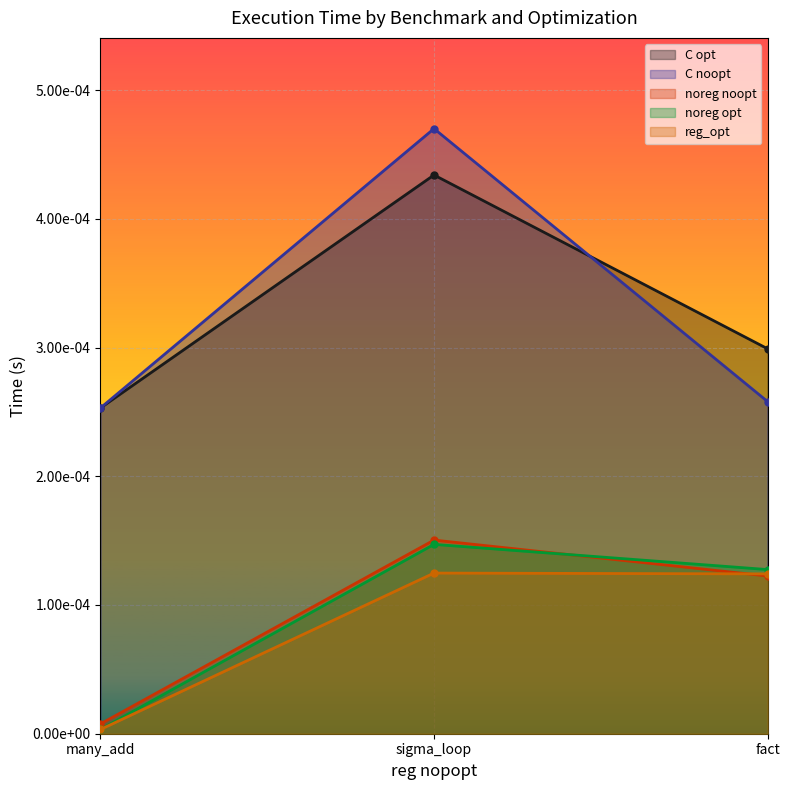

Which label corresponds to the smallest value in the chart?

many_add